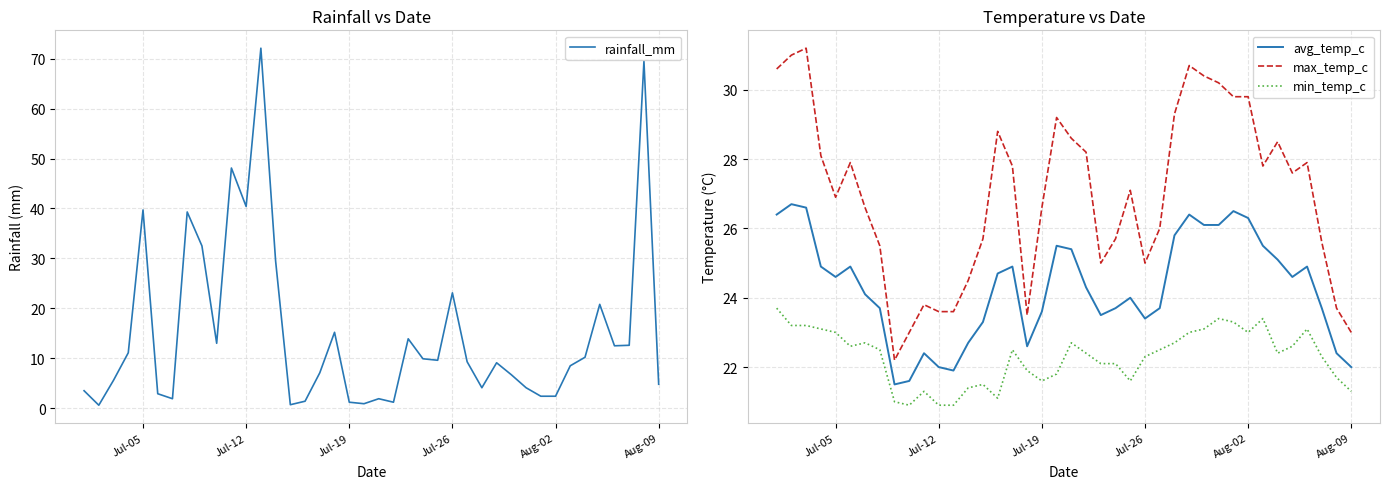

What is the minimum value for max_temp_c?

22.2